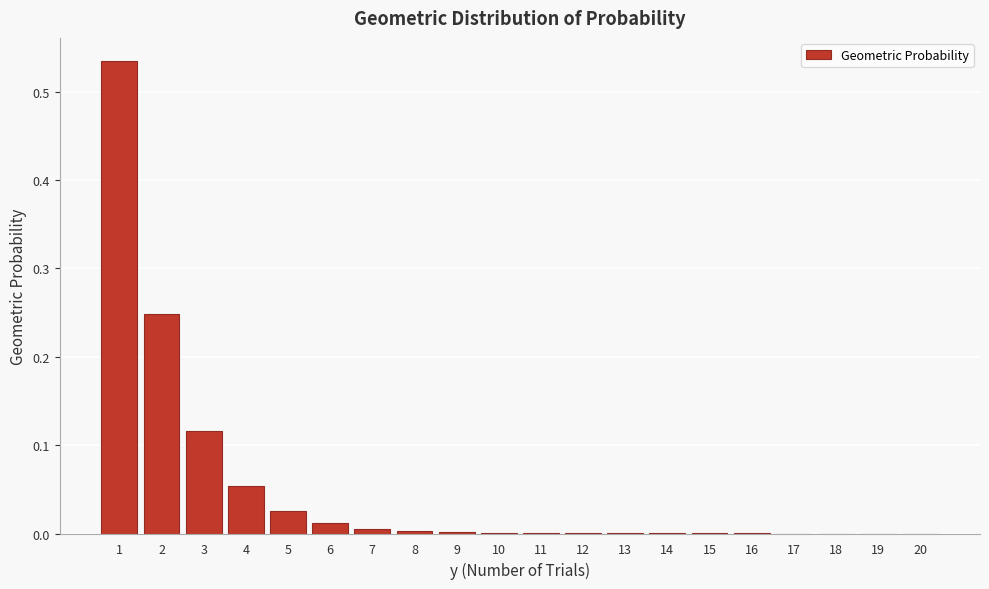

True or false: the data shows 0.0 at 10.

True